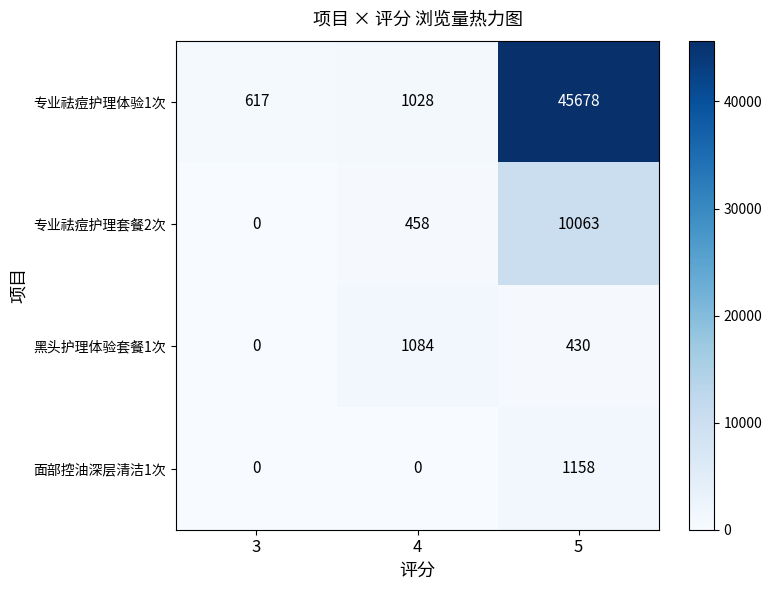

What is the difference between the maximum and second lowest values in the 黑头护理体验套餐1次 series?

654